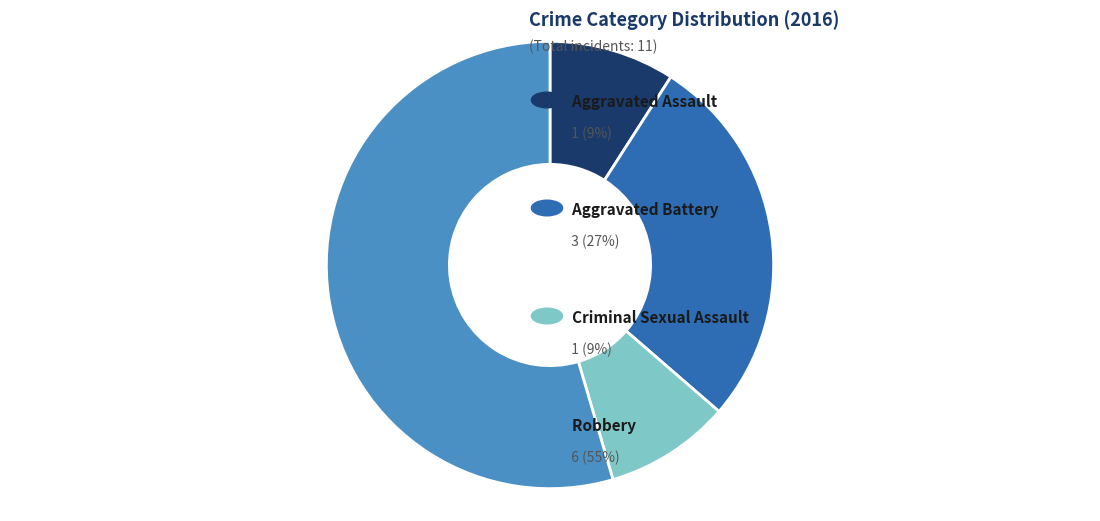

Is there any slice that represents more than half of the pie?

Yes